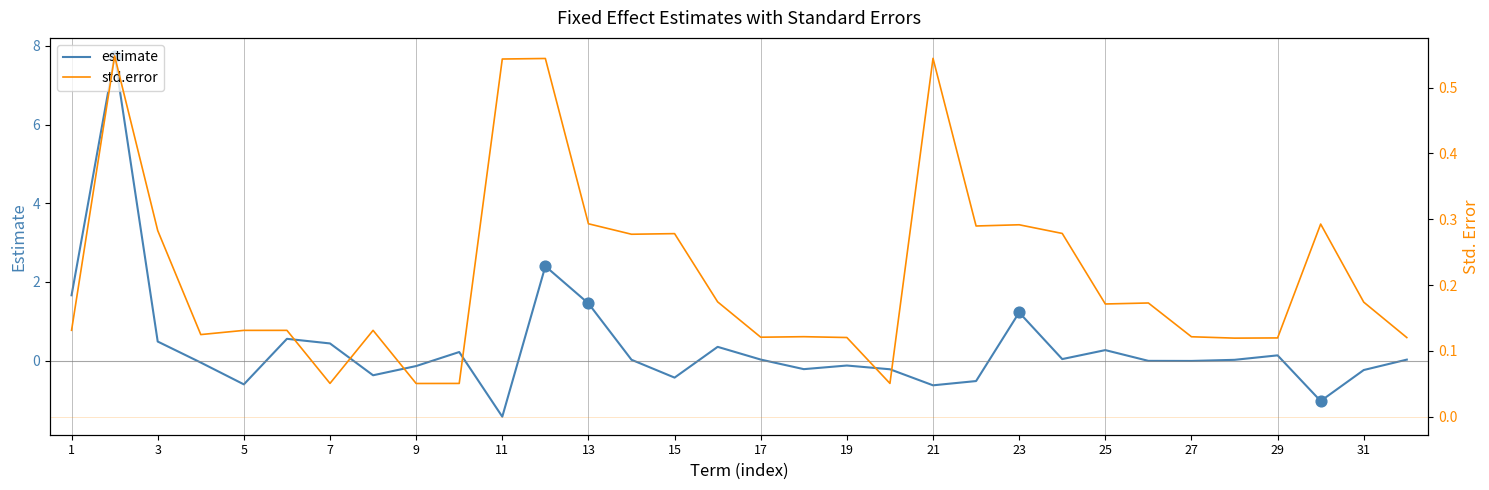

What are all the series names shown in the legend?

estimate, std.error